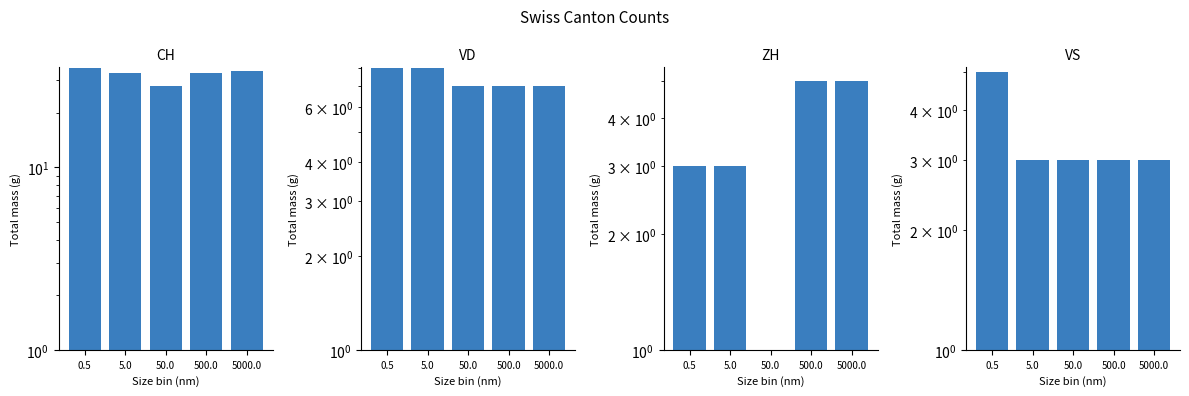

How many values in the ZH series are below 3?

1